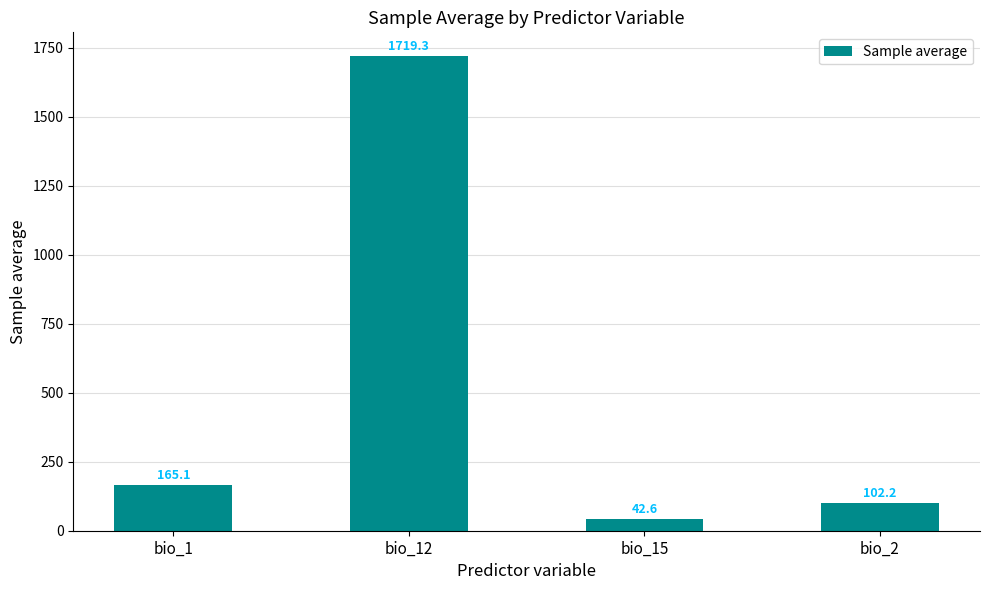

How many data points are above 165?

2